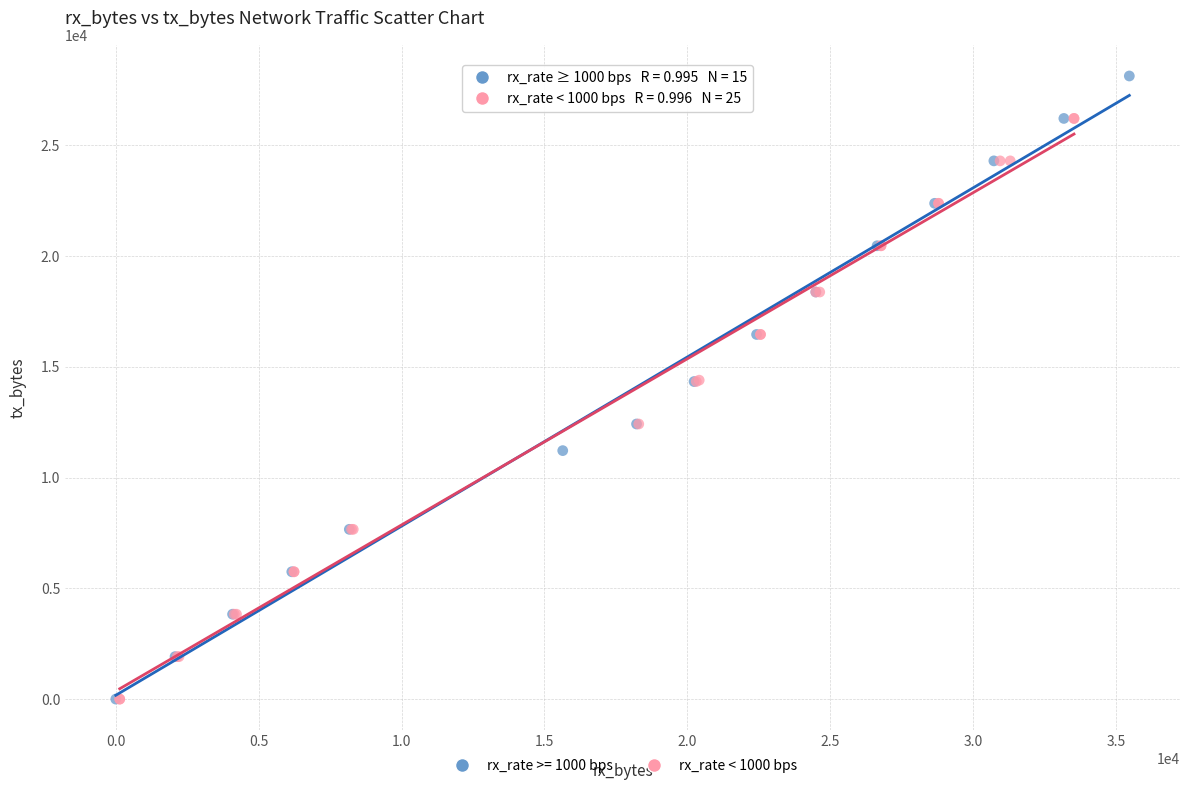

Which series has the widest spread of Y values?

rx_rate >= 1000 bps